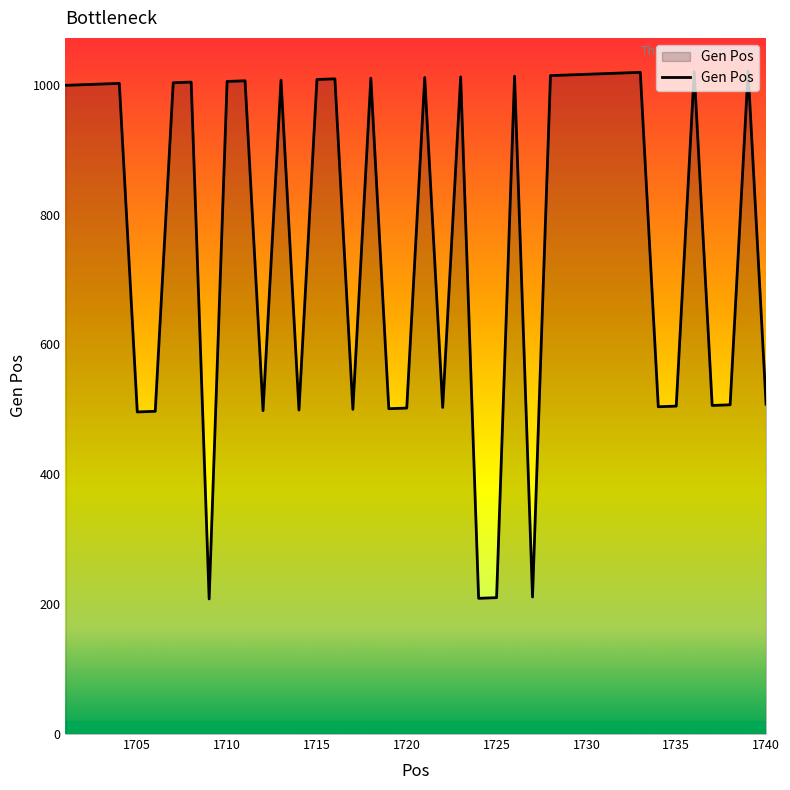

What is the difference between the maximum and minimum values?

813